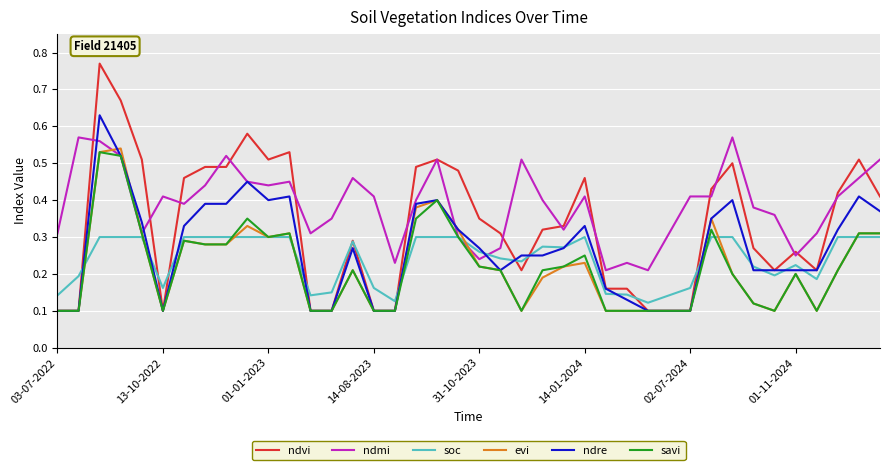

Which series has the widest spread of values?

ndvi